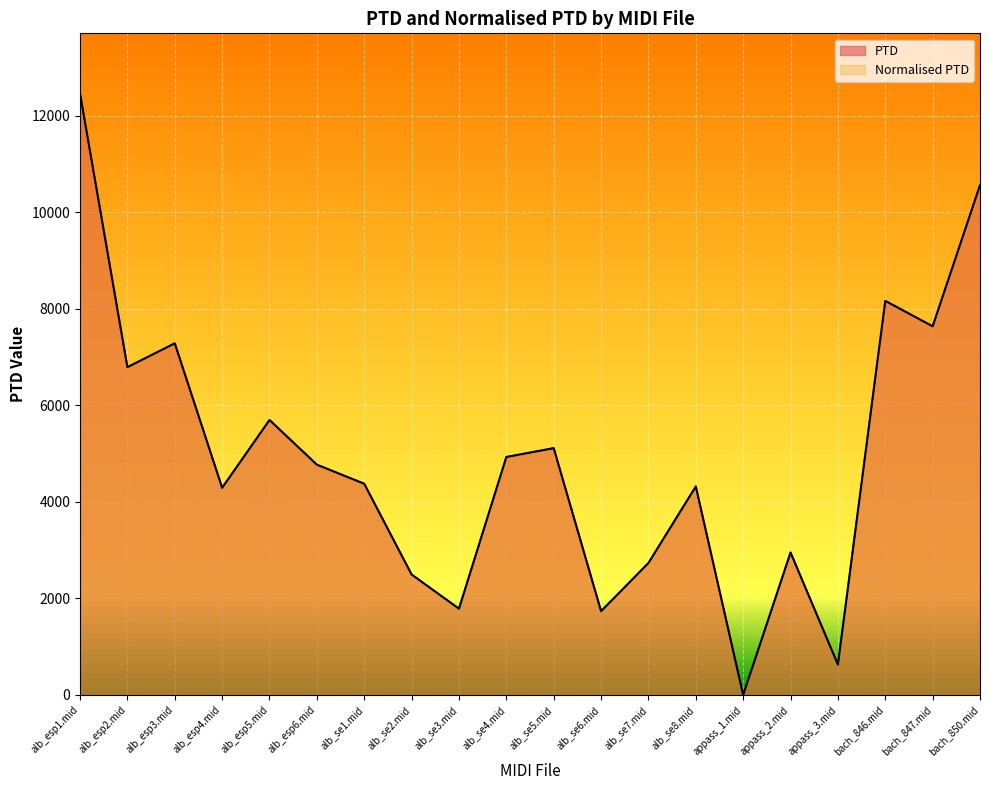

What are all the series names shown in the legend?

PTD, Normalised PTD